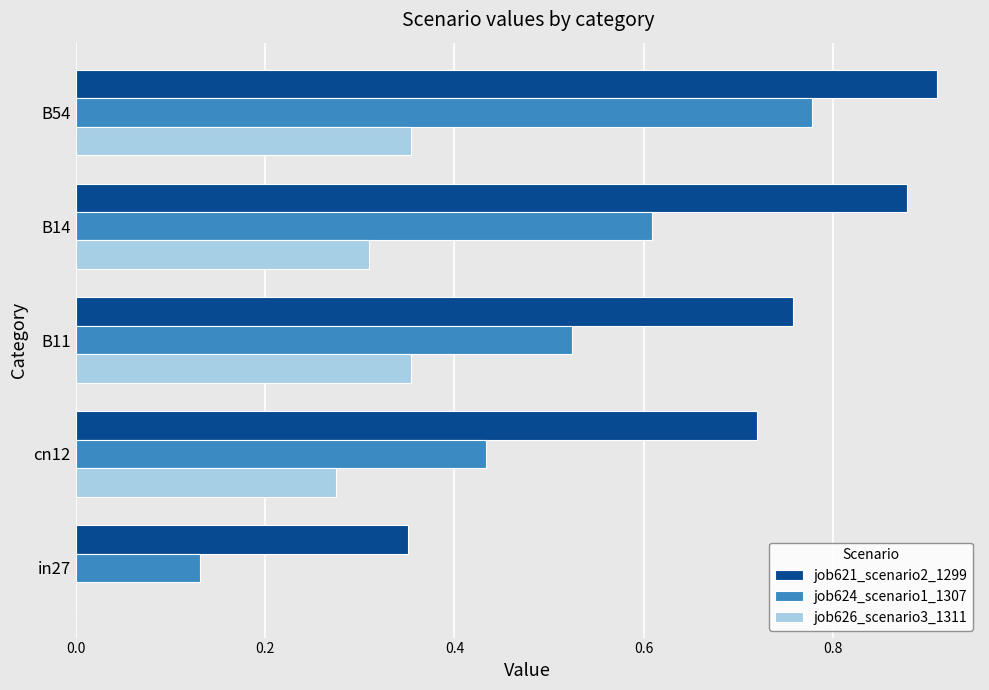

Is the value of job626_scenario3_1311 at B14 greater than the value of job624_scenario1_1307 at in27?

Yes